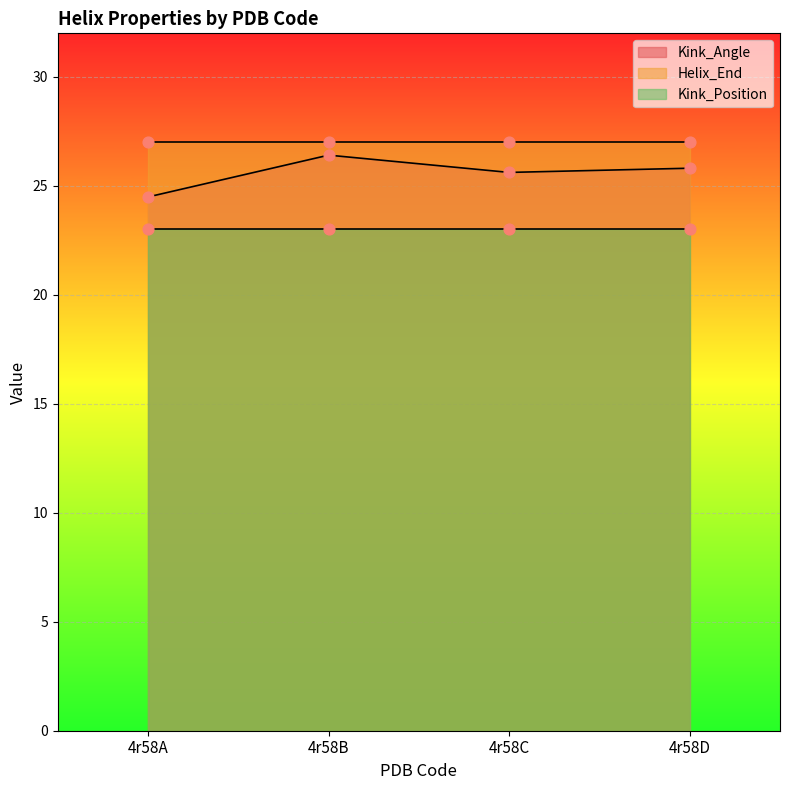

What are all the series names shown in the legend?

Kink_Angle, Helix_End, Kink_Position